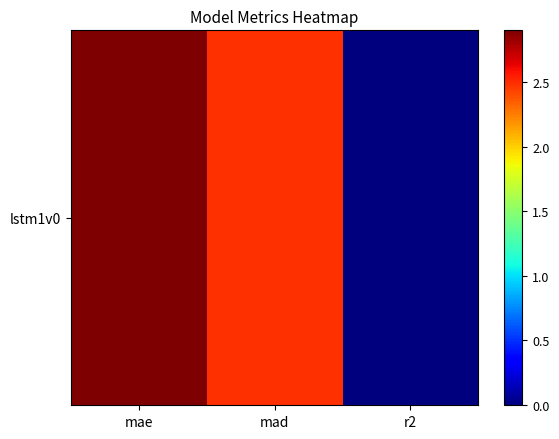

True or false: the data shows 1.4 at mae.

False